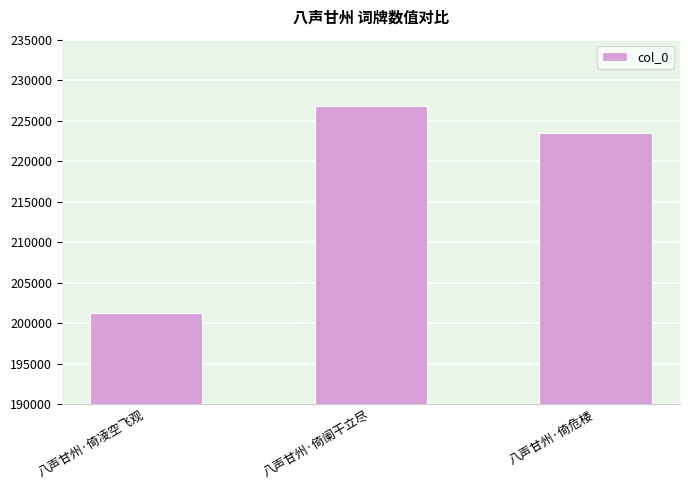

The value at 八声甘州·倚凌空飞观 is 201208. True or false?

True